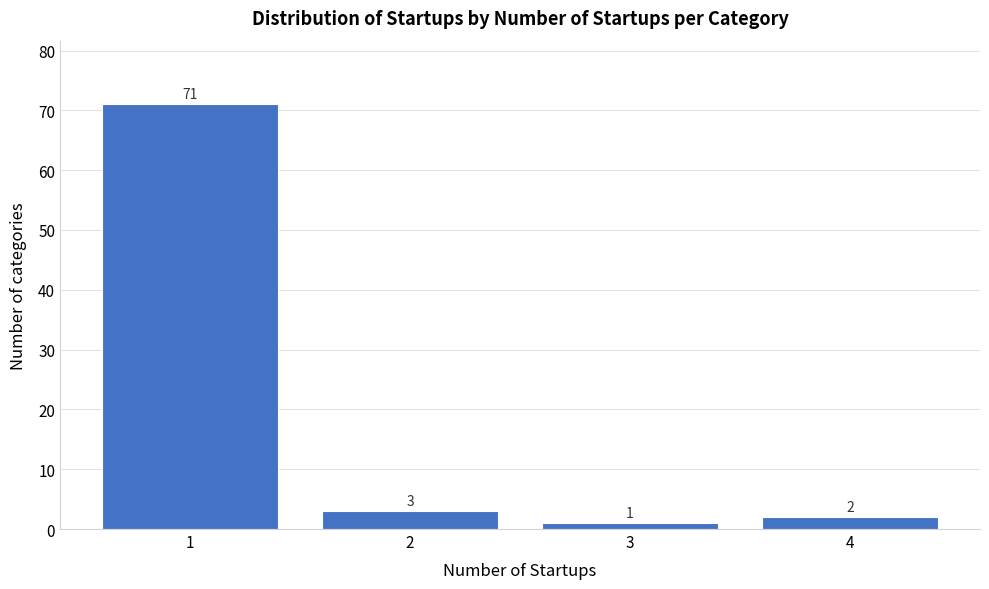

Reading left to right, what are all the values shown in this chart?

71	3	1	2